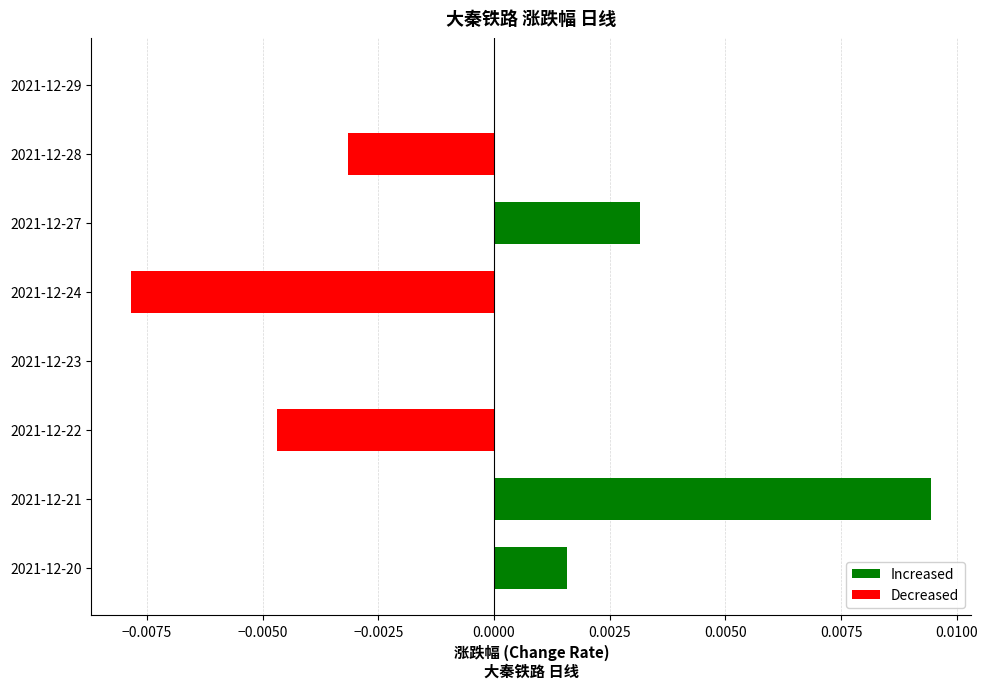

True or false: the data shows 0.0 at 2021-12-27.

True